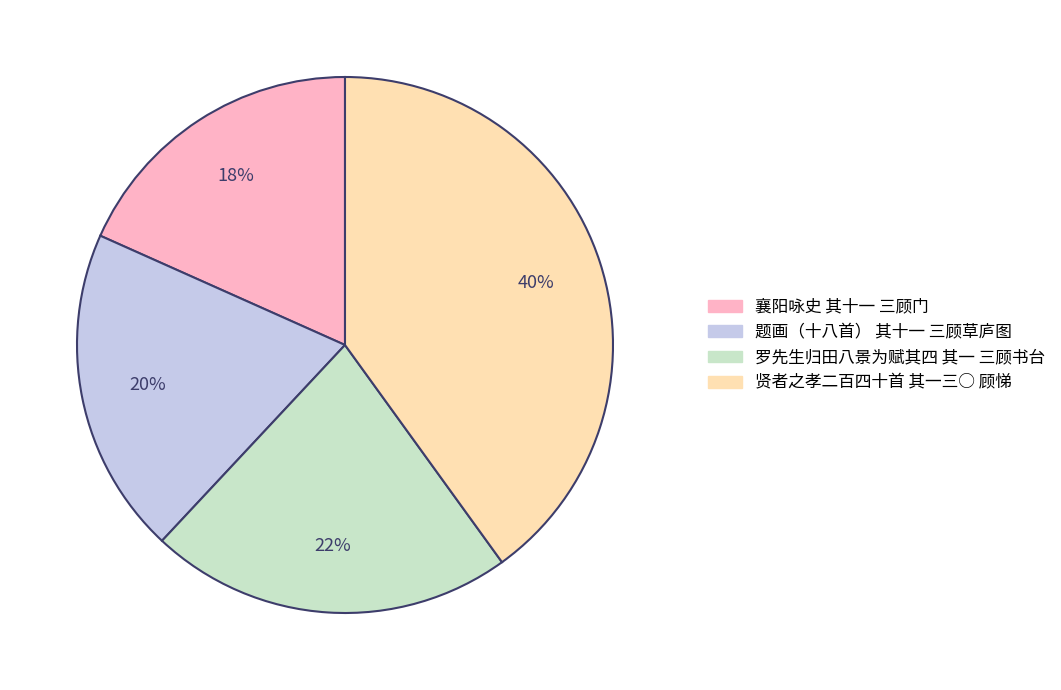

Count the number of slices in the pie.

4